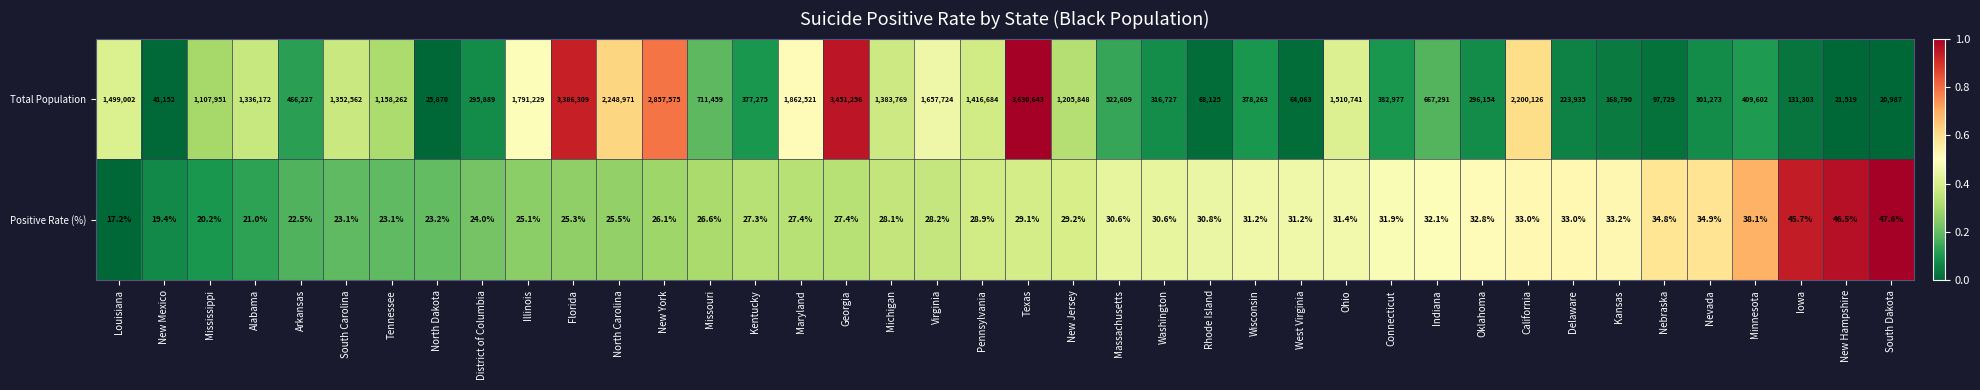

What is the difference between the highest and lowest values at Virginia?

1657695.8